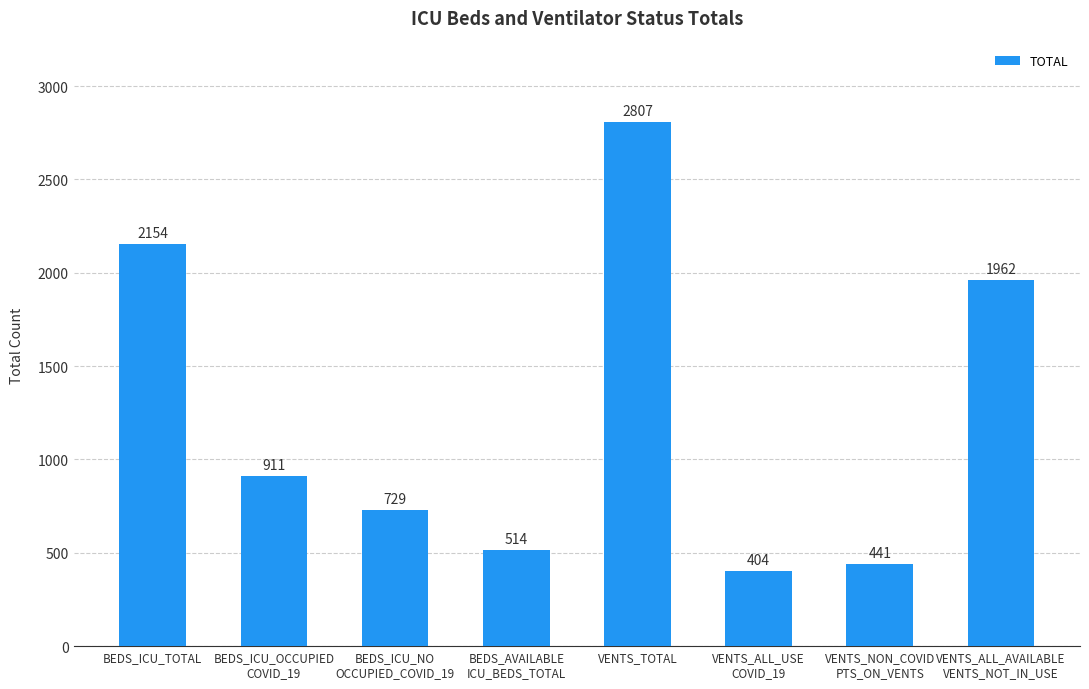

What position from the right is BEDS_ICU_TOTAL?

8